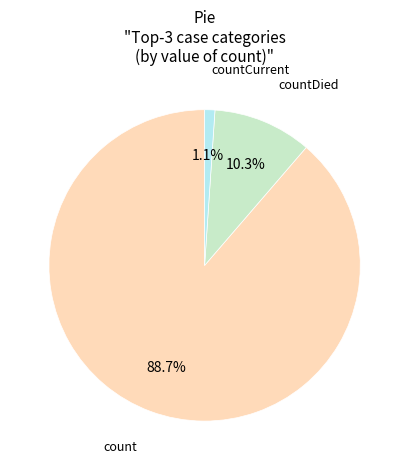

Approximately how many times larger is the value at count compared to countDied?

8.6